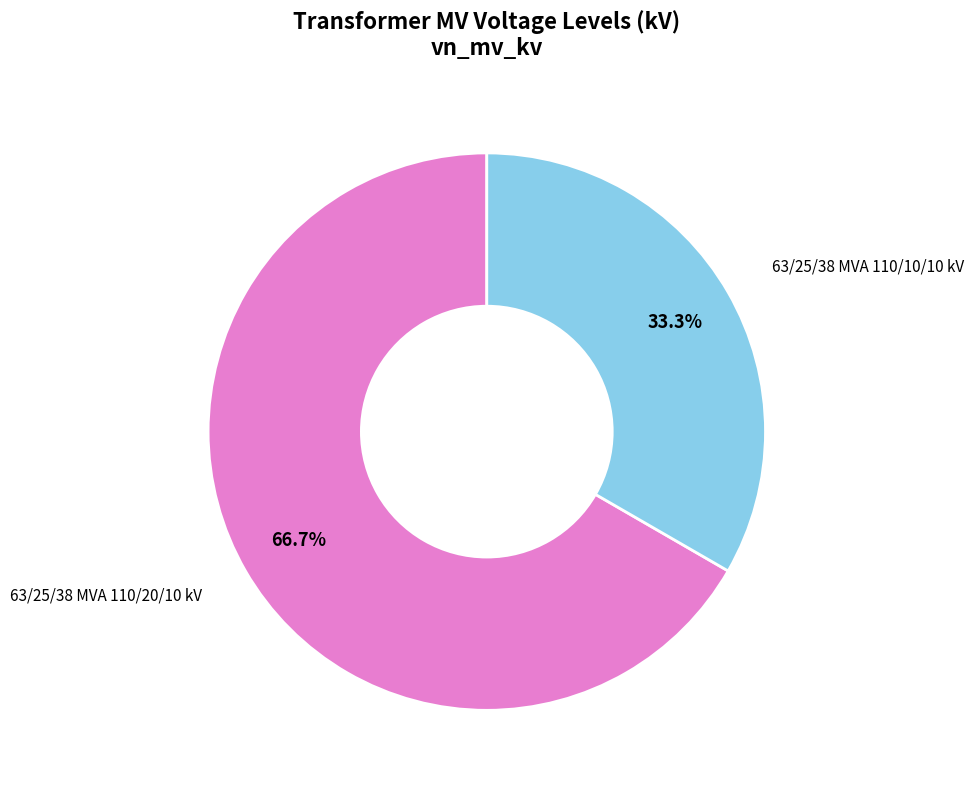

Is there any slice that represents more than half of the pie?

Yes